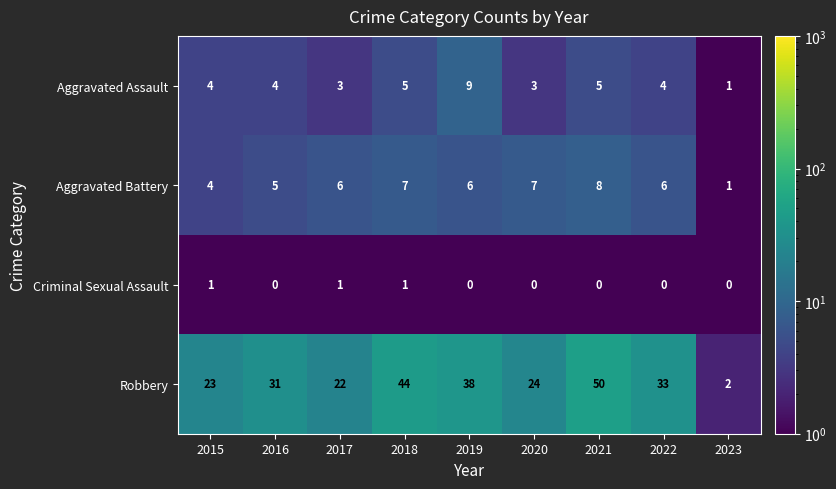

What is the difference between the maximum and minimum values in the Robbery series?

48